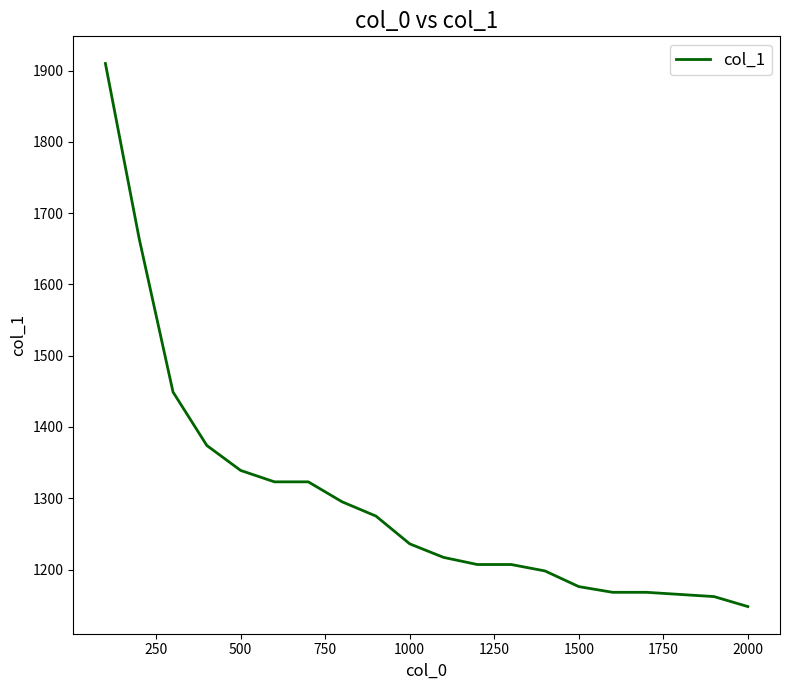

What is the smallest value displayed?

1148